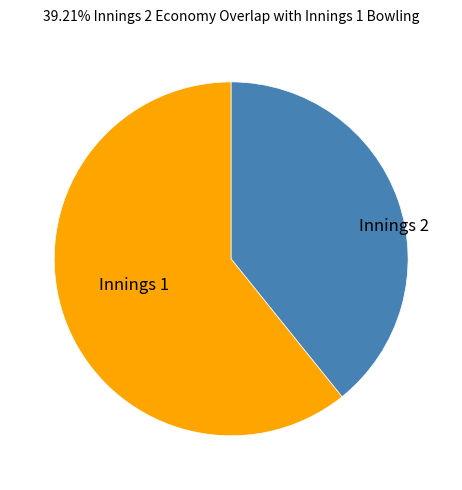

How many slices are in this pie chart?

2